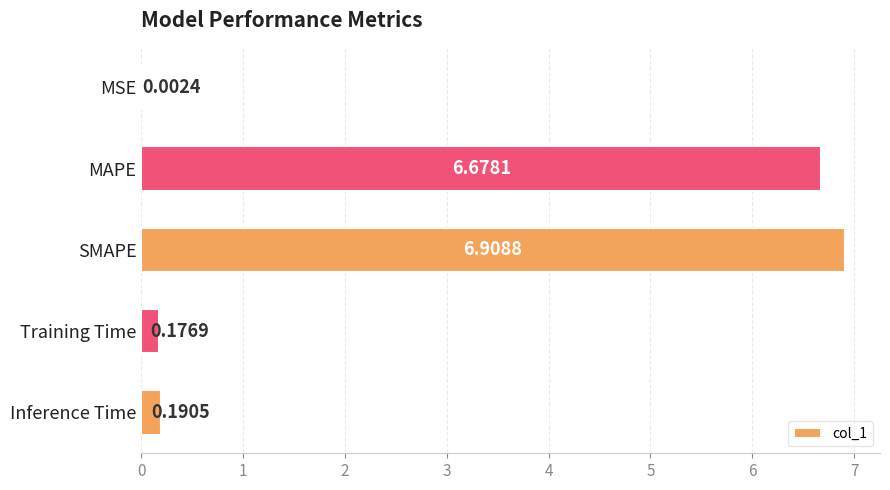

Which has a higher value, MAPE or Training Time?

MAPE